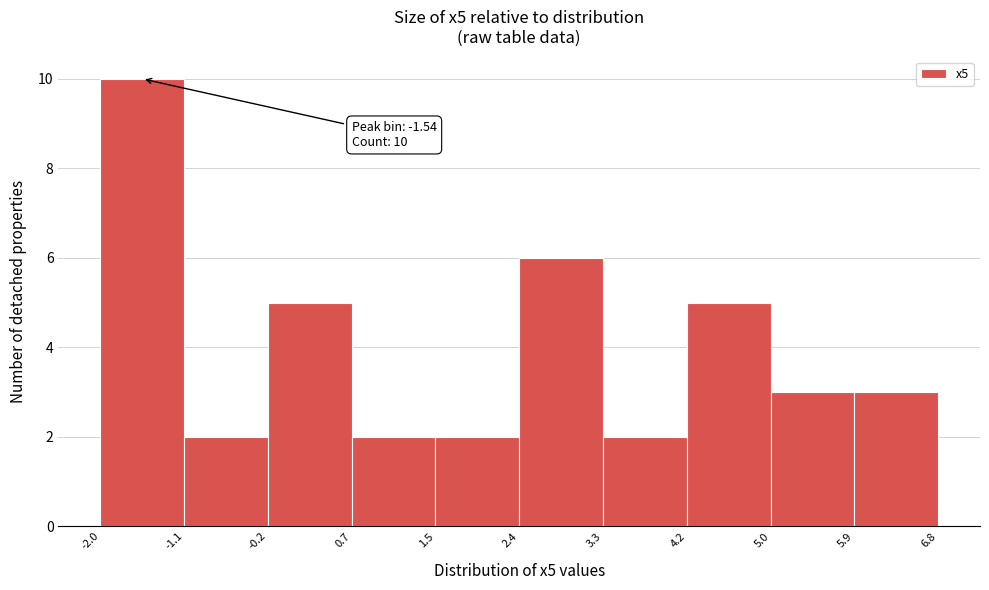

Over which range of the x-axis is the bar tallest?

-2.0 to -1.1